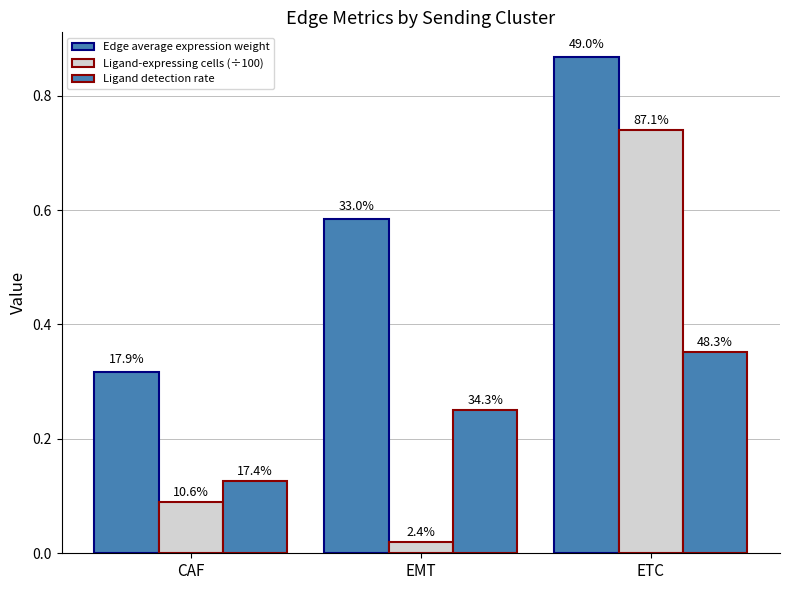

How many bars are there in each group?

3